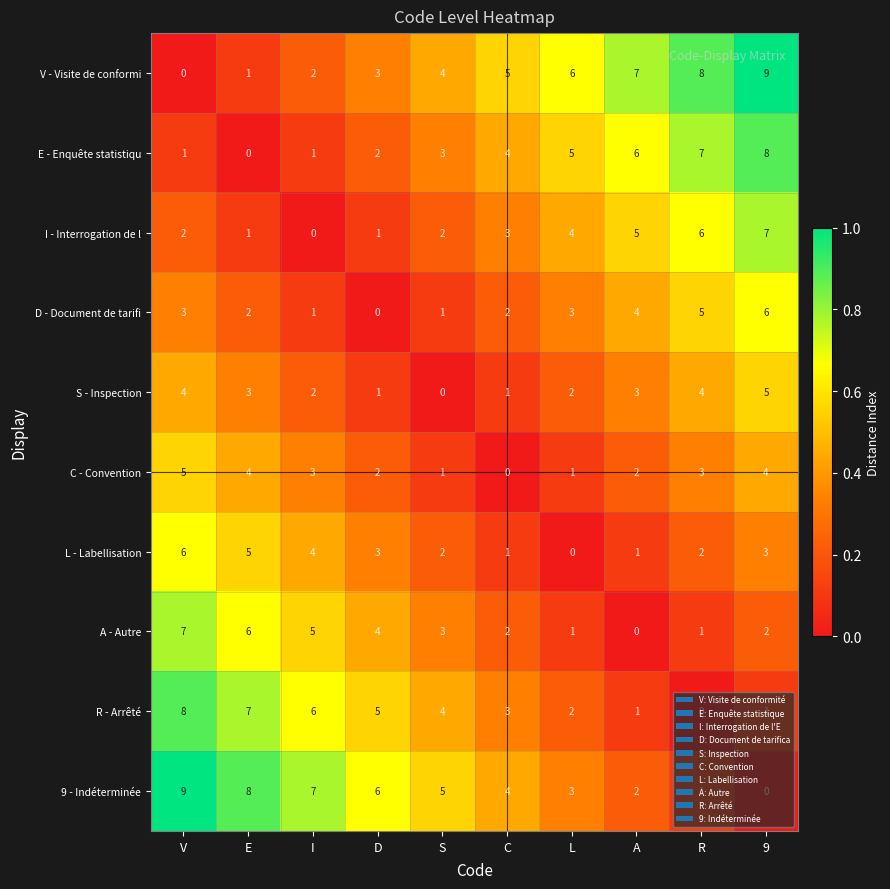

At which label does 9 - Indéterminée reach its minimum?

9